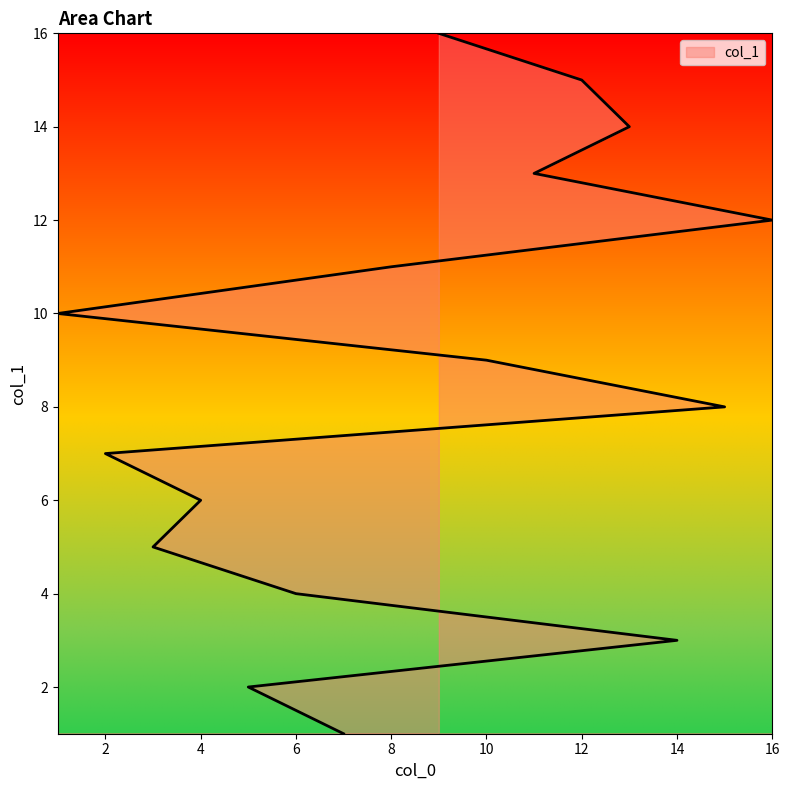

What is the label of the 13th point from the left?

11